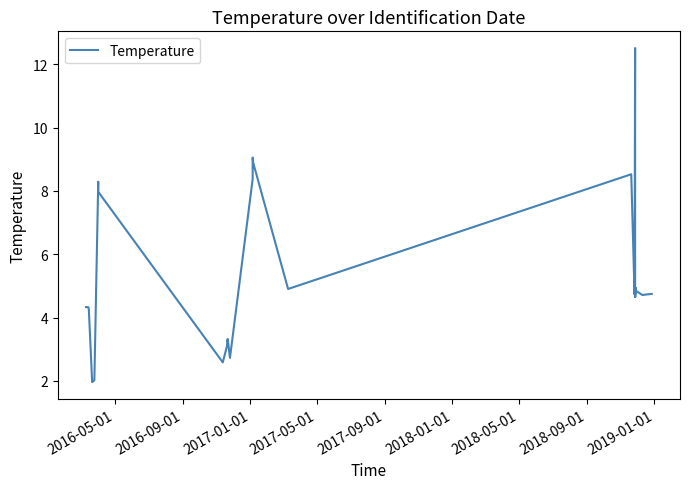

Is this an area chart (filled region under the line)?

No